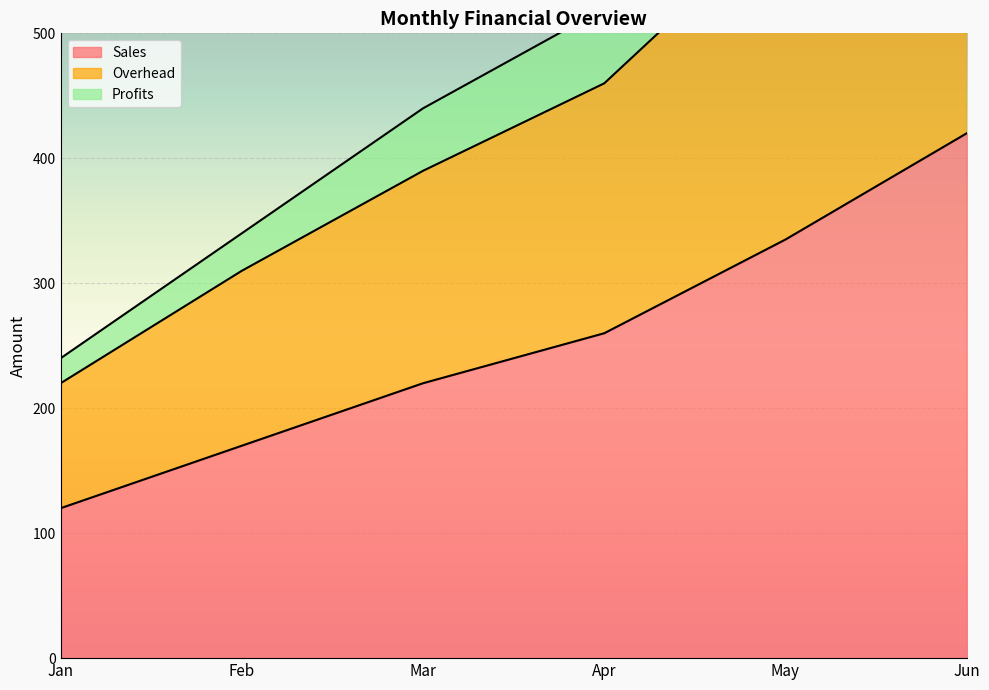

List the labels in order of Sales value, smallest first.

Jan, Feb, Mar, Apr, May, Jun